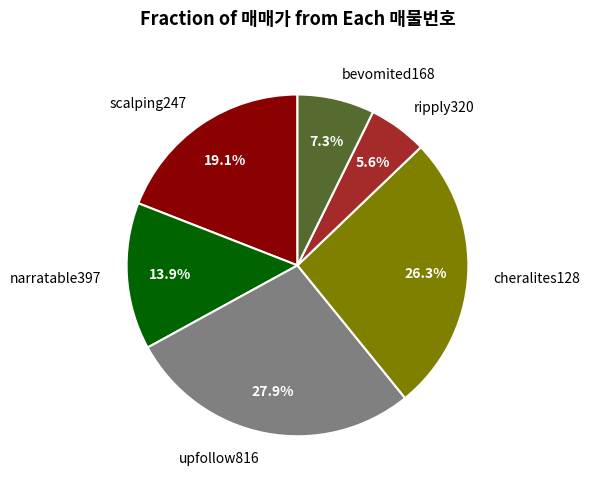

What is the ratio of the value at upfollow816 to the value at ripply320?

5.0